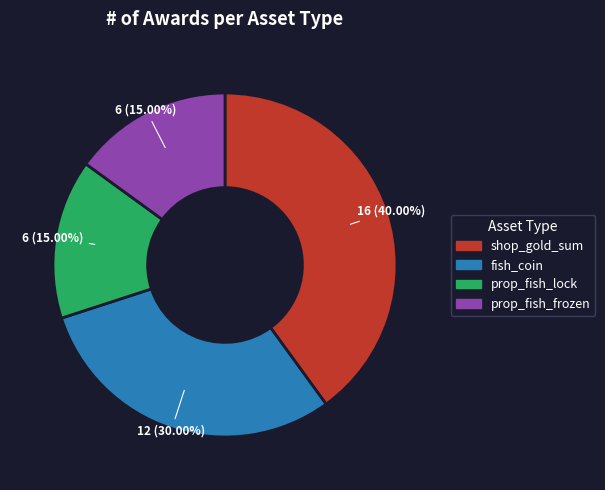

The prop_fish_frozen slice represents 9% of the pie. True or false?

False